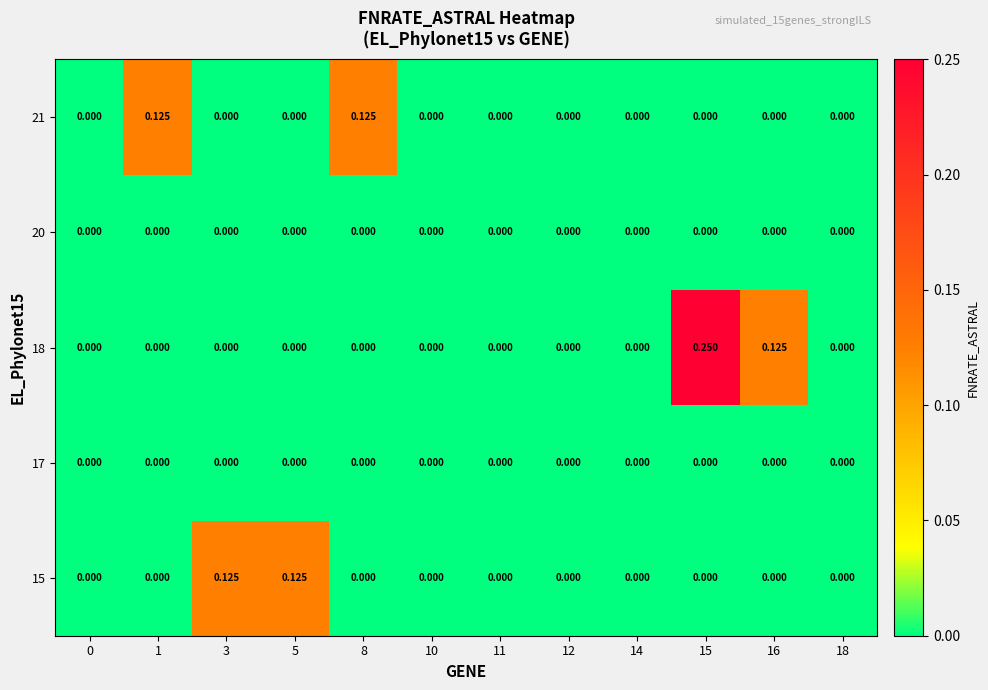

Between 16 and 18, which is larger?

16